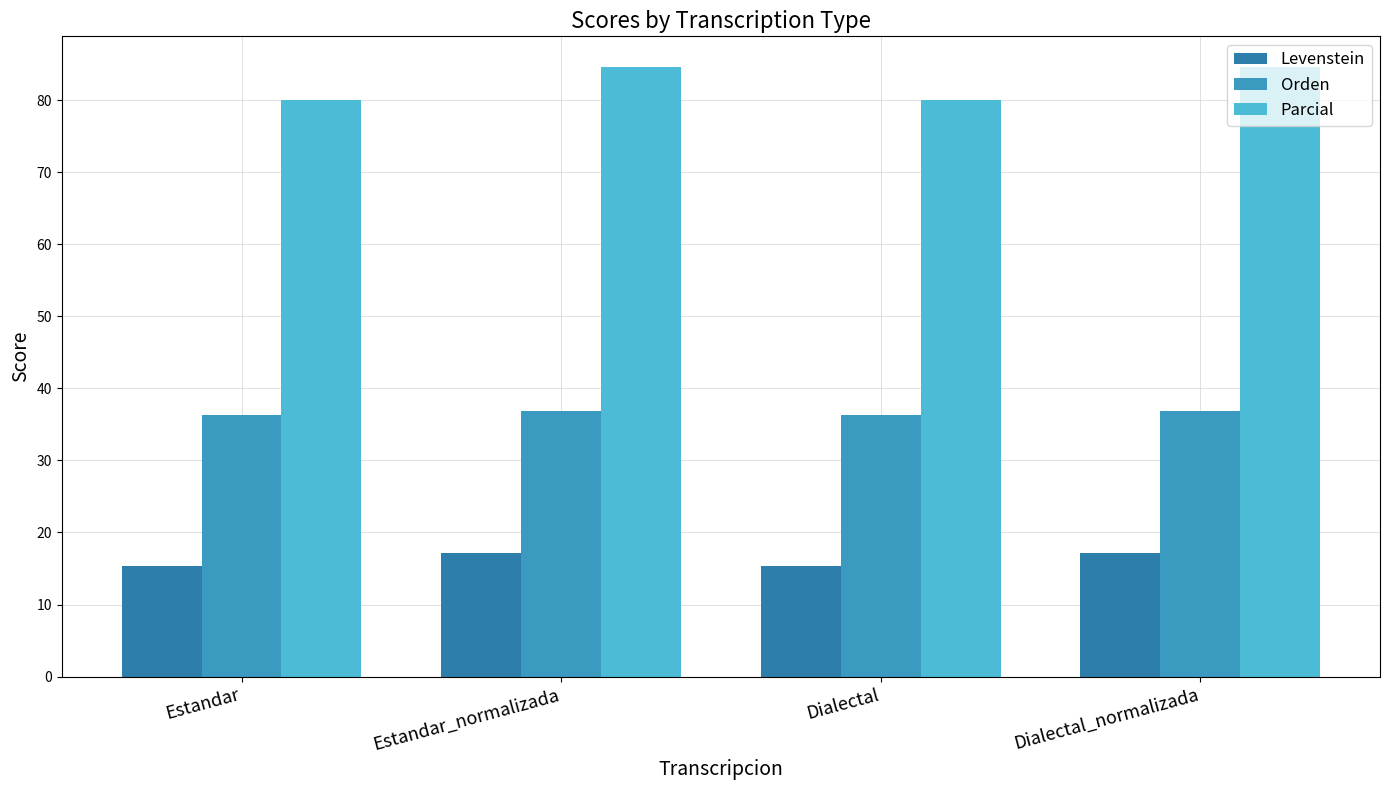

What are all the series names shown in the legend?

Levenstein, Orden, Parcial